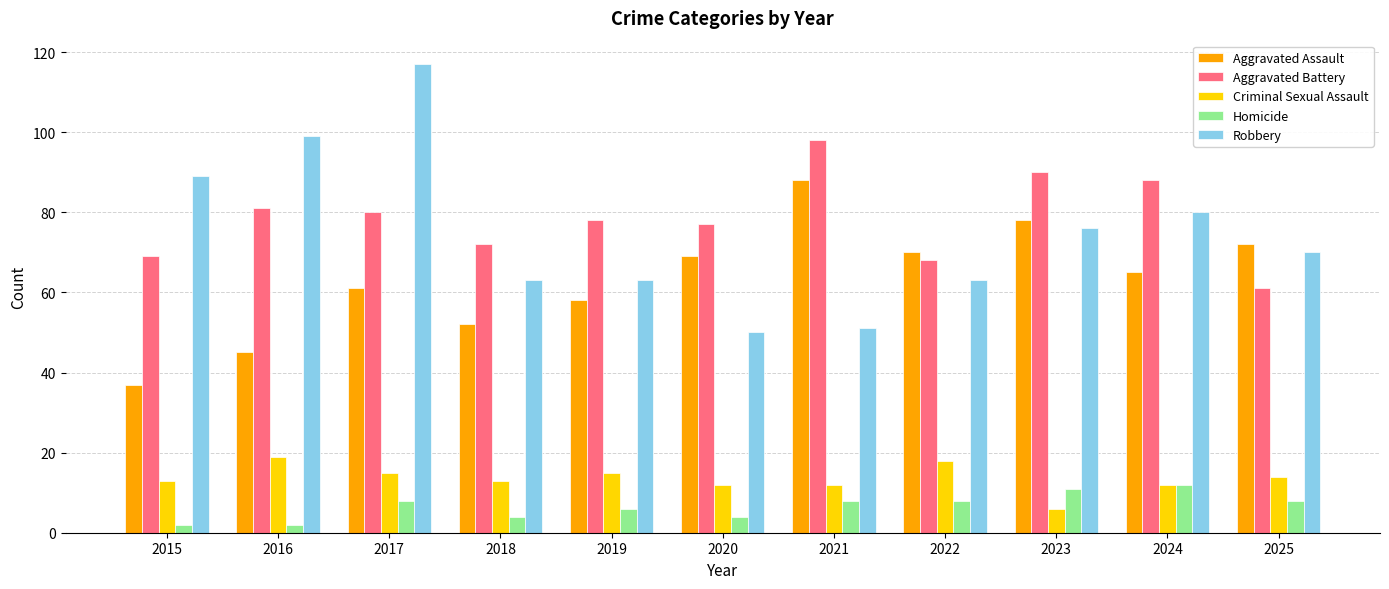

What is the value of the Aggravated Battery bar at the 9th from the left?

90